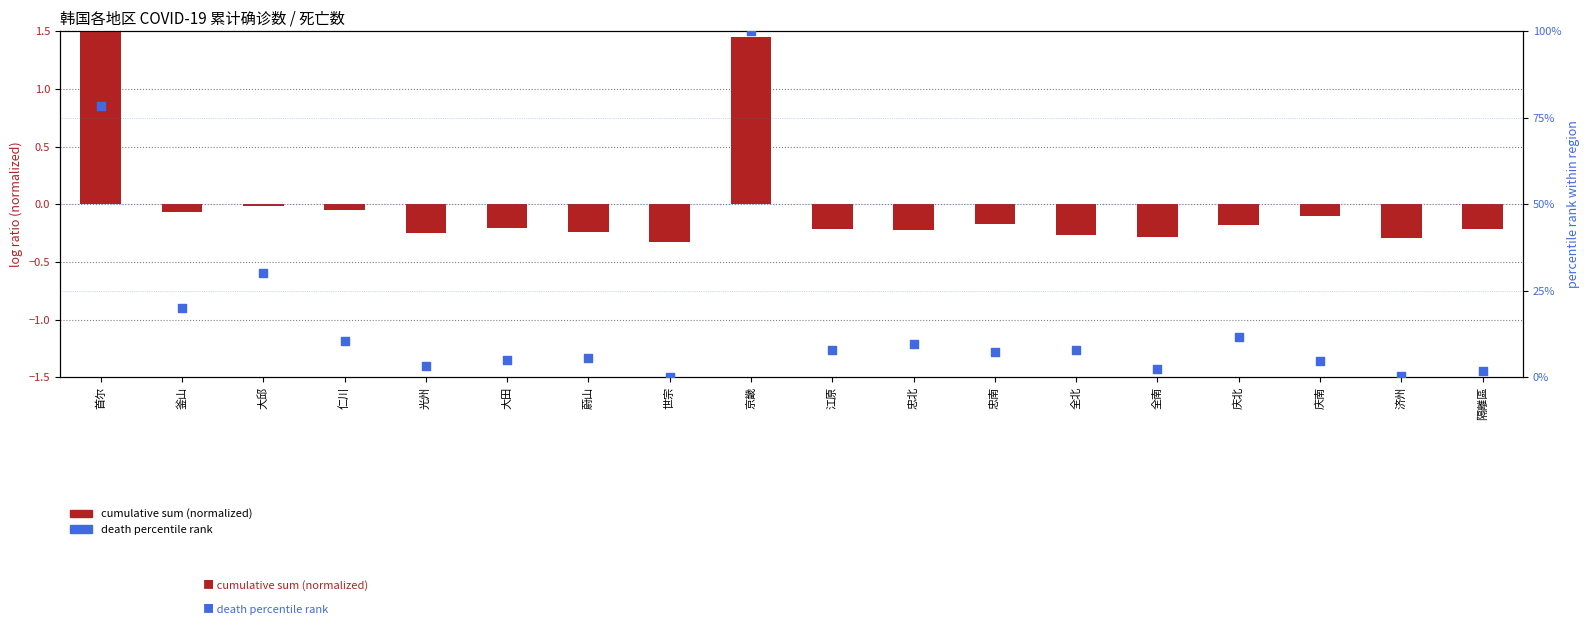

Which series has the largest total across all categories?

death percentile rank